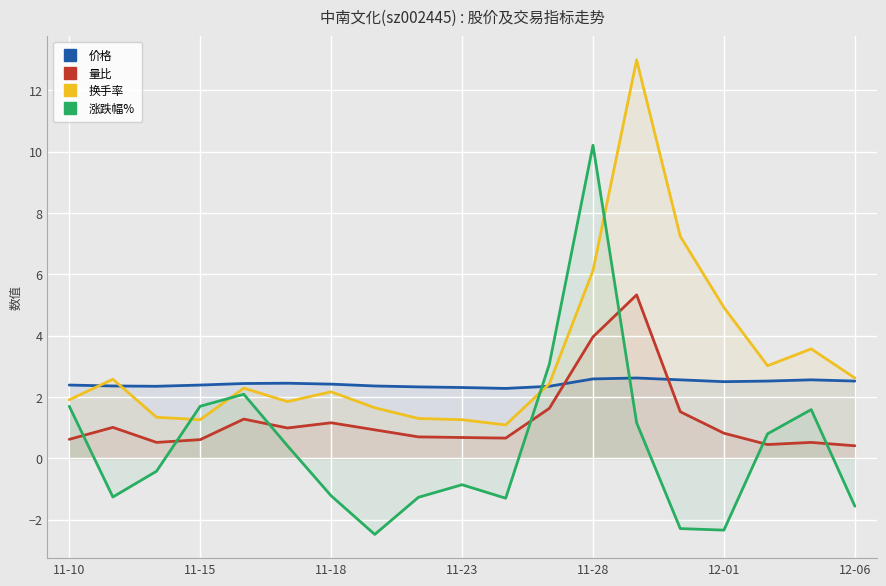

At how many categories does at least one series exceed 0?

19